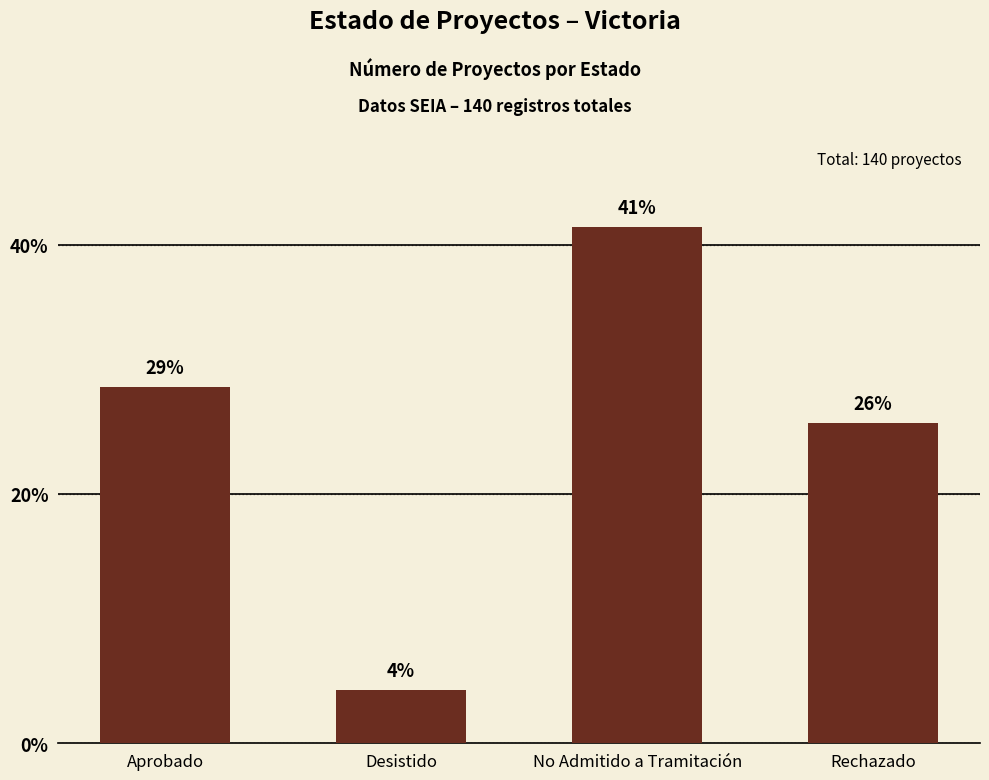

Reading right to left, extract all data points from this chart.

25.7	41.4	4.3	28.6